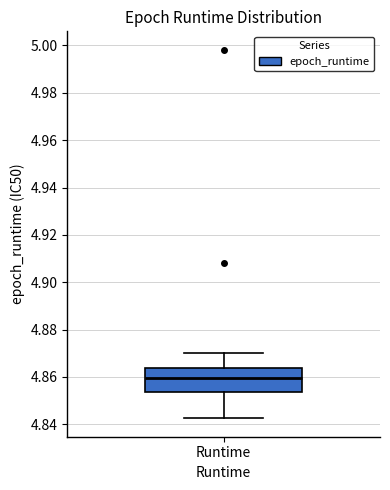

Read this box plot against the y-axis: the position of the median line, the range covered by the box, and the ends of both whiskers. The values are not printed on the chart, so give them approximately, as read against the axis.

median 4.860, box 4.854 to 4.864, whiskers 4.842 to 4.870